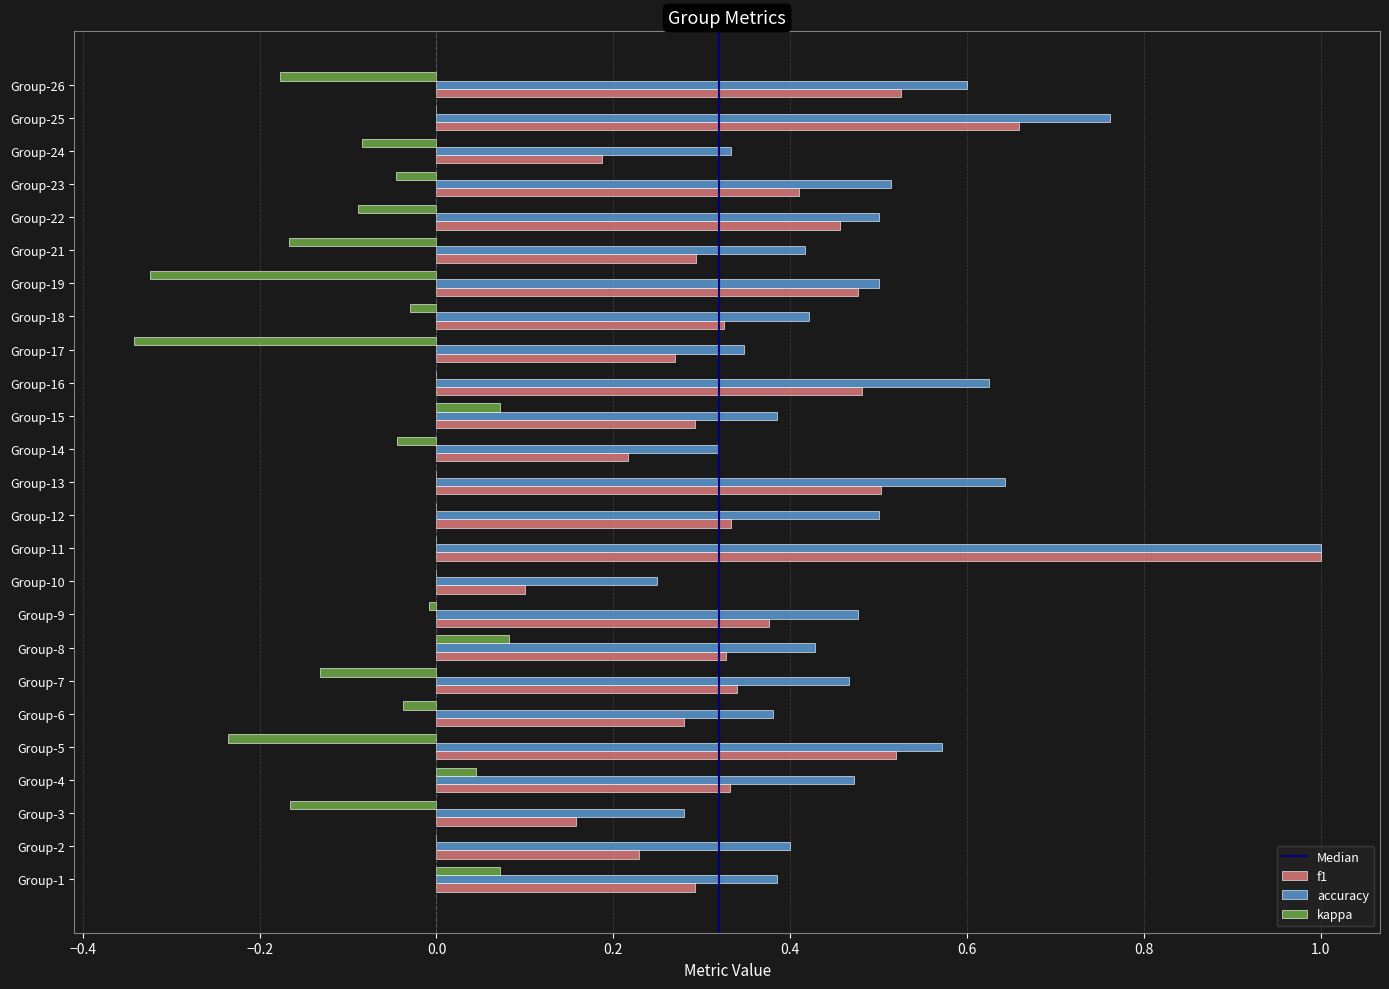

Is the value of kappa at Group-21 greater than the value of f1 at Group-15?

No